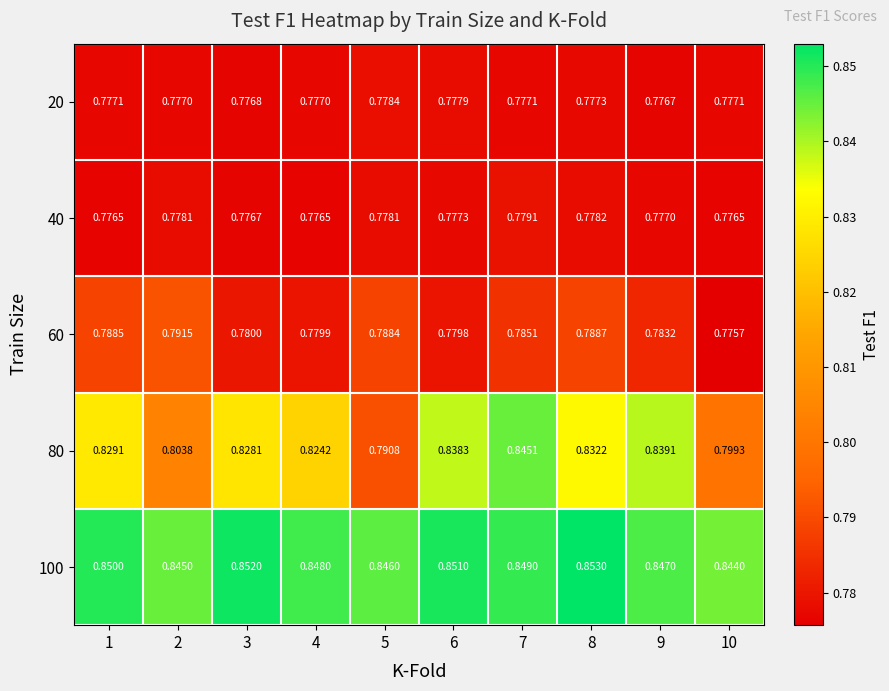

Is the value of 40 at 6 greater than the value of 20 at 10?

Yes